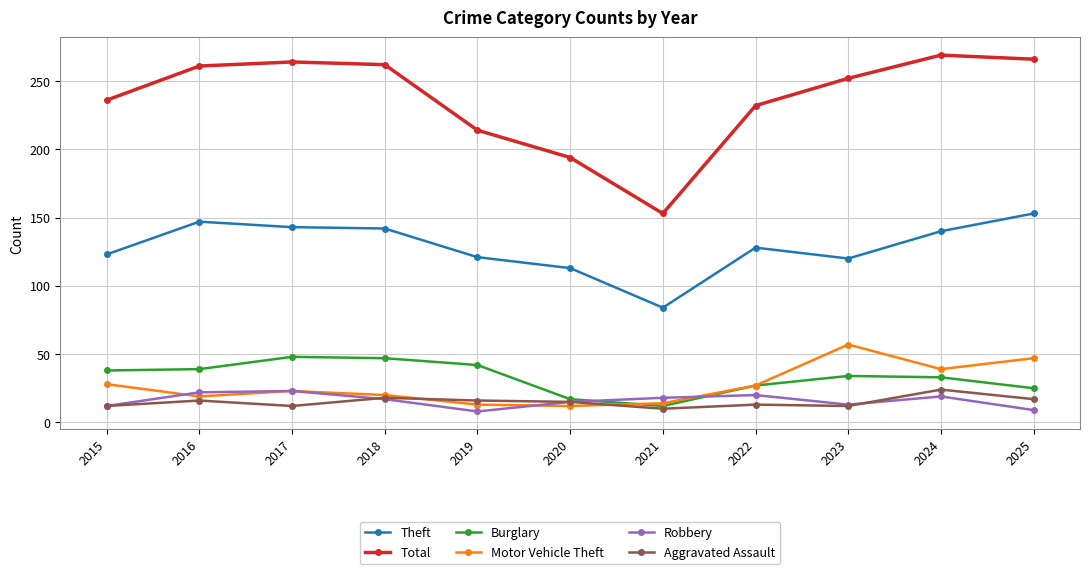

Which series has the largest range (max minus min)?

Total